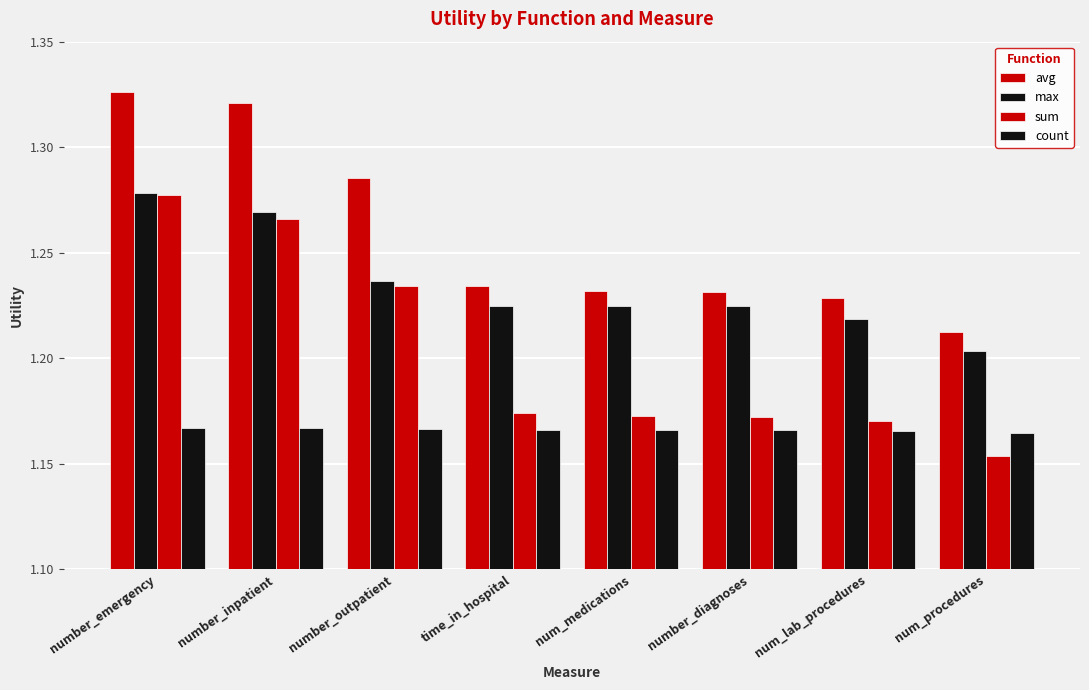

How many series are shown in this chart?

4